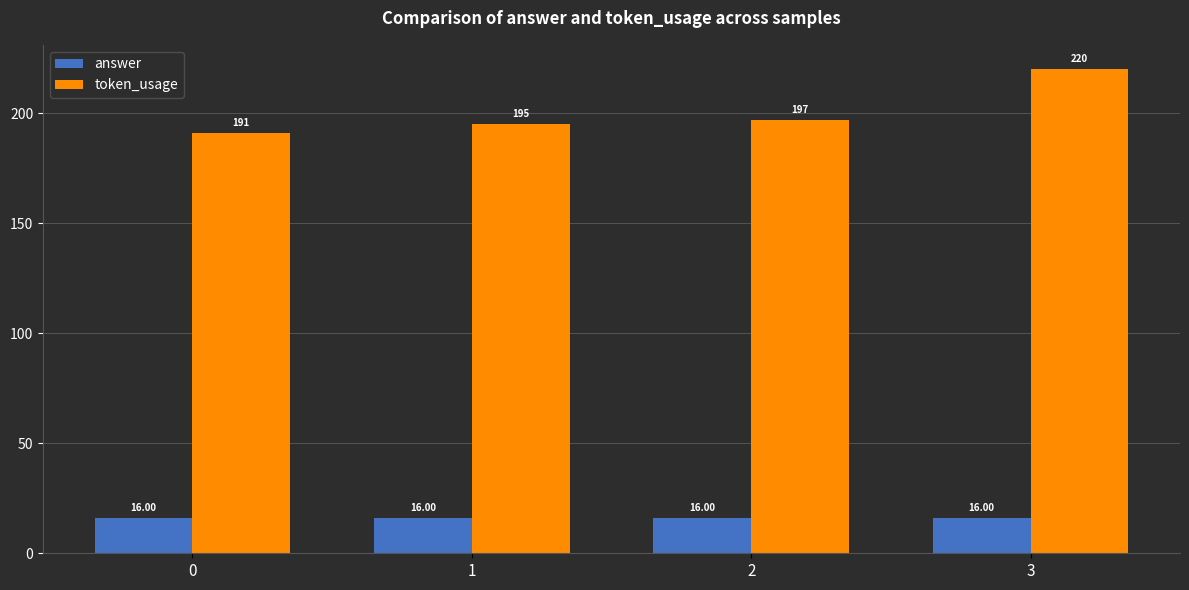

The answer series shows 23 at 1. True or false?

False